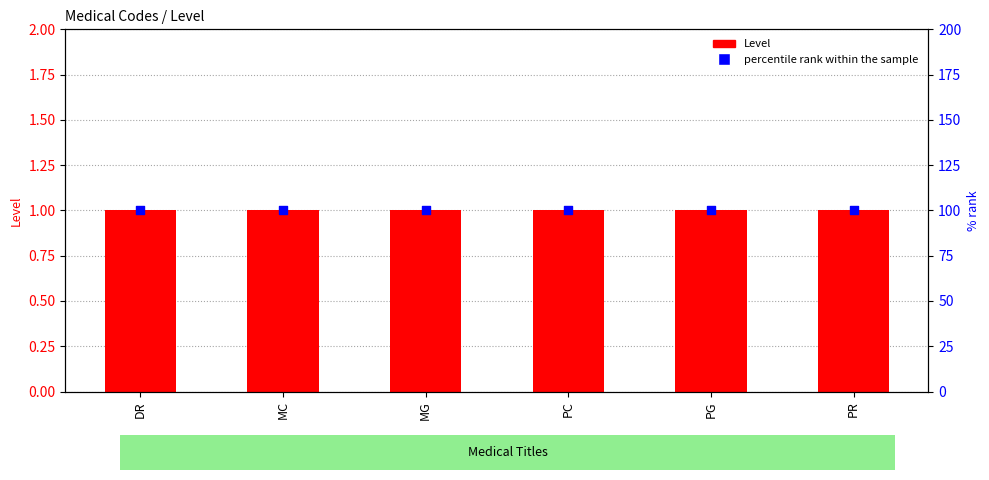

What is the total value across all series at DR?

101